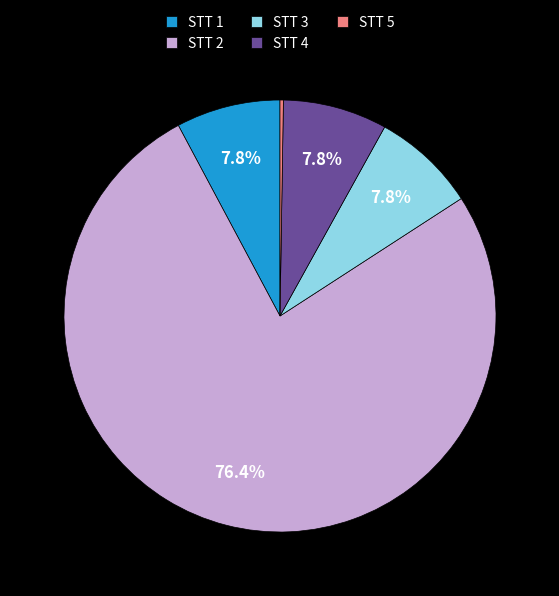

Approximately how many times larger is the value at STT 2 compared to STT 4?

9.8